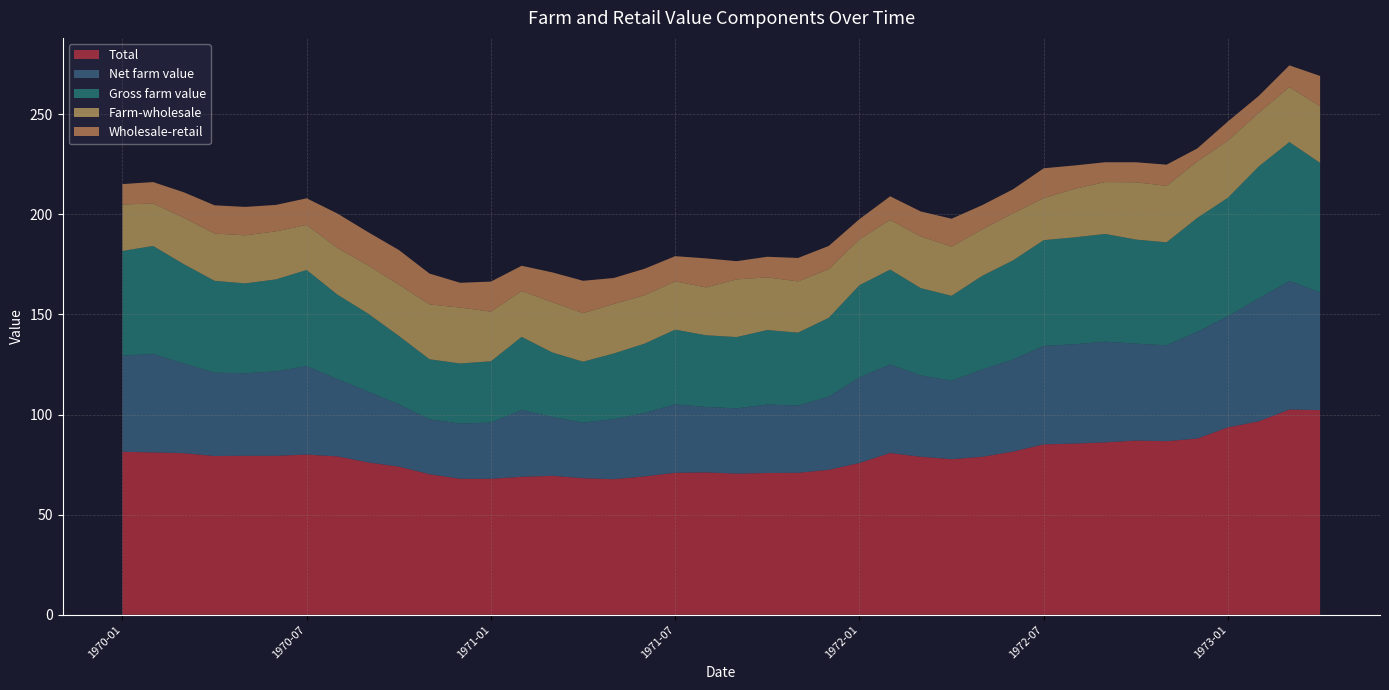

Reading right to left, extract all data points from this chart.

Total: 1973-04=102.2	1973-03=102.5	1973-02=96.6	1973-01=93.6	1972-12=88.0	1972-11=86.7	1972-10=87.0	1972-09=86.1	1972-08=85.5	1972-07=85.1	1972-06=81.5	1972-05=78.9	1972-04=77.7	1972-03=78.9	1972-02=80.8	1972-01=75.8	1971-12=72.4	1971-11=70.9	1971-10=70.8	1971-09=70.5	1971-08=71.1	1971-07=70.9	1971-06=69.1	1971-05=67.7	1971-04=68.2	1971-03=69.4	1971-02=68.9	1971-01=67.9	1970-12=67.9	1970-11=70.2	1970-10=74.0	1970-09=76.1	1970-08=79.1	1970-07=80.0	1970-06=79.4	1970-05=79.4	1970-04=79.3	1970-03=80.7	1970-02=81.1	1970-01=81.4
Net farm value: 1973-04=58.8	1973-03=64.2	1973-02=61.4	1973-01=55.5	1972-12=53.3	1972-11=47.9	1972-10=48.4	1972-09=50.3	1972-08=49.6	1972-07=49.2	1972-06=46.0	1972-05=43.6	1972-04=39.2	1972-03=40.6	1972-02=44.2	1972-01=42.8	1971-12=36.5	1971-11=33.6	1971-10=34.2	1971-09=32.6	1971-08=32.7	1971-07=34.2	1971-06=31.7	1971-05=30.0	1971-04=27.8	1971-03=29.4	1971-02=33.4	1971-01=28.1	1970-12=27.6	1970-11=27.4	1970-10=31.1	1970-09=35.4	1970-08=38.6	1970-07=44.2	1970-06=42.2	1970-05=41.2	1970-04=41.6	1970-03=44.8	1970-02=49.2	1970-01=48.0
Gross farm value: 1973-04=64.7	1973-03=69.4	1973-02=65.9	1973-01=59.2	1972-12=56.9	1972-11=51.4	1972-10=52.0	1972-09=53.8	1972-08=53.4	1972-07=52.8	1972-06=49.5	1972-05=46.8	1972-04=42.4	1972-03=43.6	1972-02=47.4	1972-01=46.0	1971-12=39.4	1971-11=36.4	1971-10=37.2	1971-09=35.6	1971-08=35.8	1971-07=37.3	1971-06=34.6	1971-05=32.8	1971-04=30.4	1971-03=32.2	1971-02=36.5	1971-01=30.6	1970-12=30.0	1970-11=30.0	1970-10=34.2	1970-09=38.9	1970-08=42.2	1970-07=48.0	1970-06=45.9	1970-05=44.9	1970-04=45.9	1970-03=49.6	1970-02=53.9	1970-01=52.3
Farm-wholesale: 1973-04=28.3	1973-03=27.4	1973-02=26.8	1973-01=28.5	1972-12=28.2	1972-11=28.2	1972-10=28.6	1972-09=25.9	1972-08=24.2	1972-07=21.0	1972-06=23.5	1972-05=23.2	1972-04=24.6	1972-03=25.8	1972-02=24.8	1972-01=22.9	1971-12=24.3	1971-11=25.6	1971-10=26.3	1971-09=28.8	1971-08=23.9	1971-07=24.1	1971-06=24.2	1971-05=24.7	1971-04=24.2	1971-03=25.1	1971-02=22.9	1971-01=24.8	1970-12=27.9	1970-11=27.4	1970-10=25.6	1970-09=24.1	1970-08=23.3	1970-07=22.5	1970-06=24.0	1970-05=24.0	1970-04=23.6	1970-03=23.2	1970-02=21.2	1970-01=23.2
Wholesale-retail: 1973-04=15.1	1973-03=10.9	1973-02=8.4	1973-01=9.6	1972-12=6.5	1972-11=10.6	1972-10=10.0	1972-09=9.9	1972-08=11.7	1972-07=14.9	1972-06=12.0	1972-05=12.1	1972-04=13.9	1972-03=12.5	1972-02=11.8	1972-01=10.1	1971-12=11.6	1971-11=11.7	1971-10=10.3	1971-09=9.1	1971-08=14.5	1971-07=12.6	1971-06=13.2	1971-05=13.0	1971-04=16.2	1971-03=14.9	1971-02=12.6	1971-01=15.0	1970-12=12.4	1970-11=15.4	1970-10=17.3	1970-09=16.6	1970-08=17.2	1970-07=13.3	1970-06=13.2	1970-05=14.2	1970-04=14.1	1970-03=12.7	1970-02=10.7	1970-01=10.2